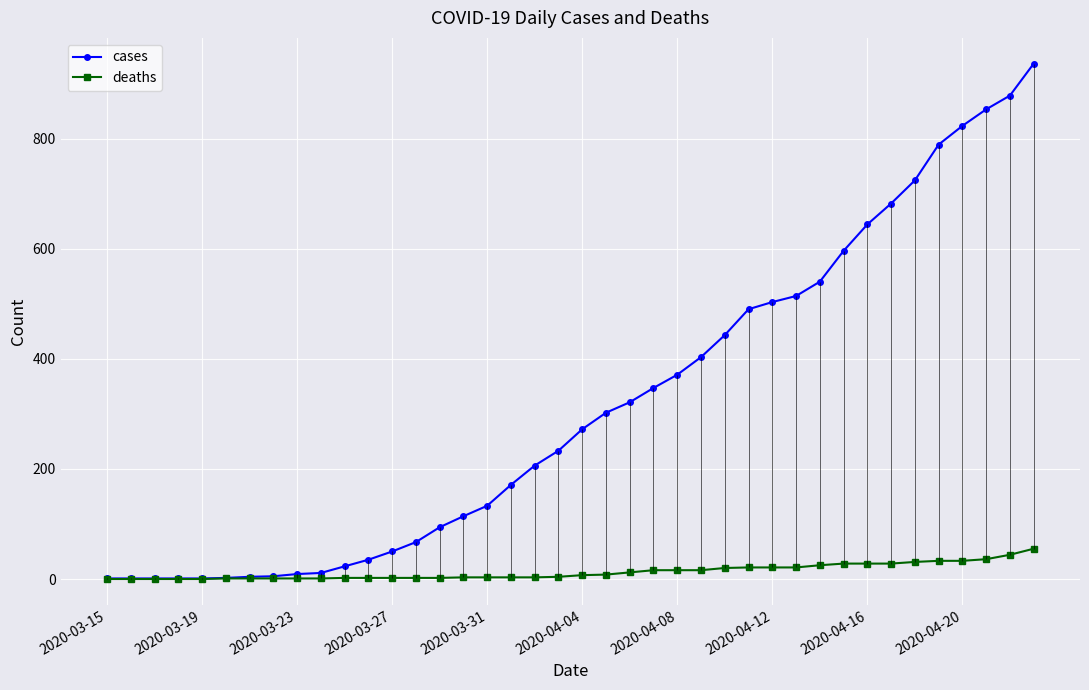

How many data points in cases are less than 272?

20